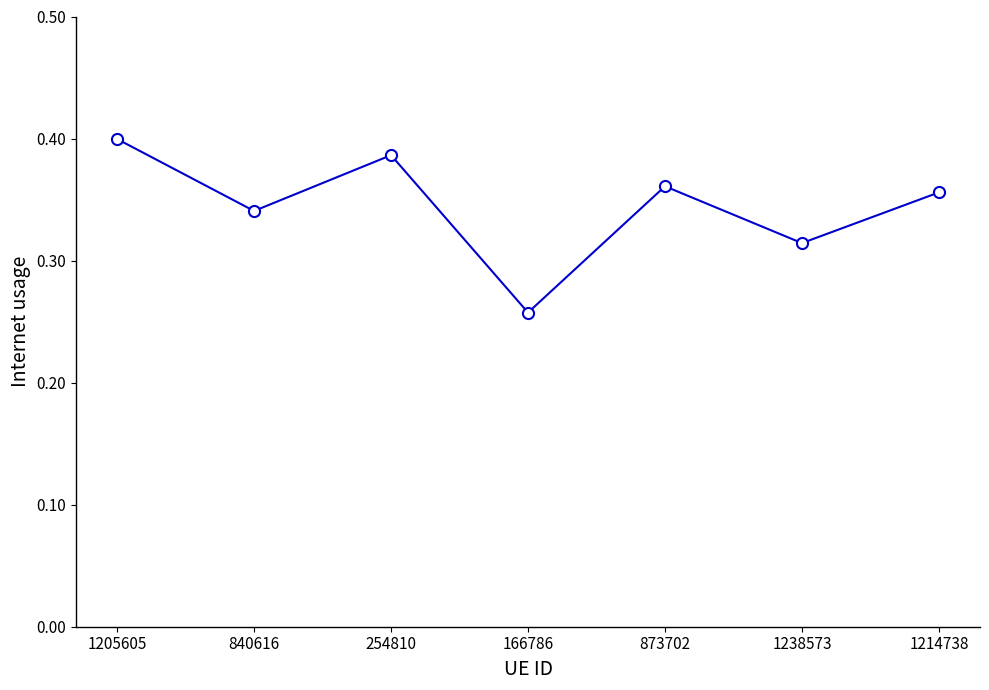

How many categories are shown in the chart?

7